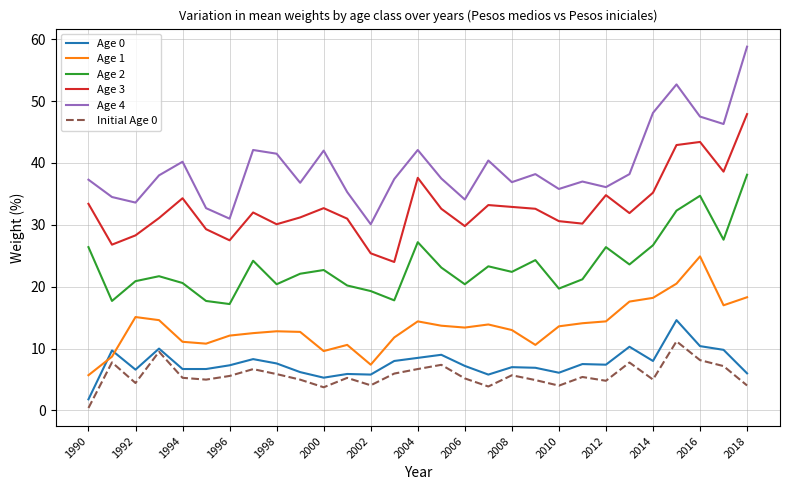

What is the minimum value shown in the chart?

0.4